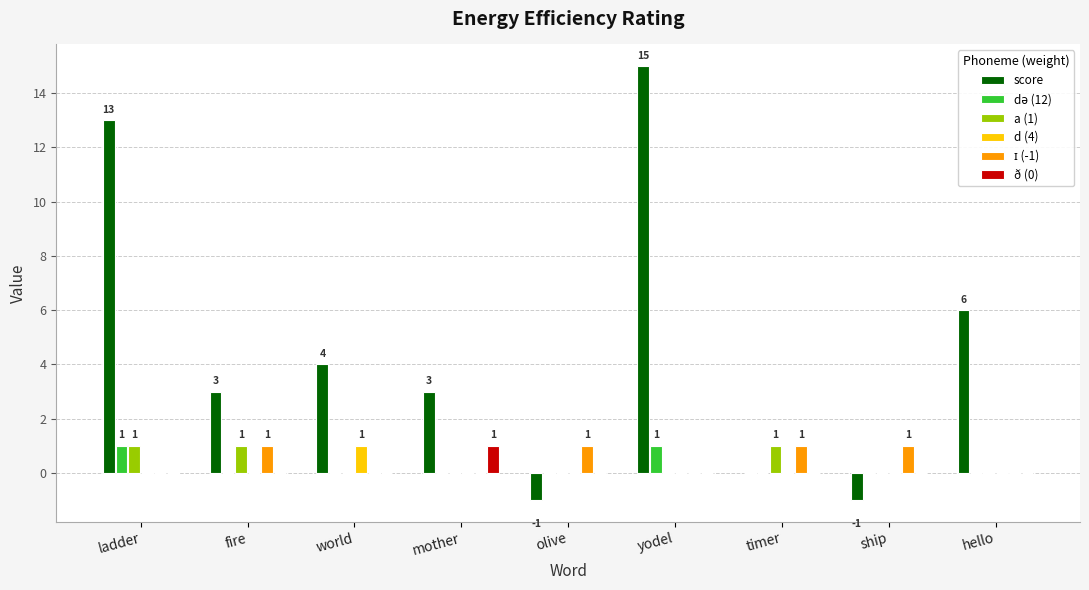

Which series changed the most between fire and olive?

score